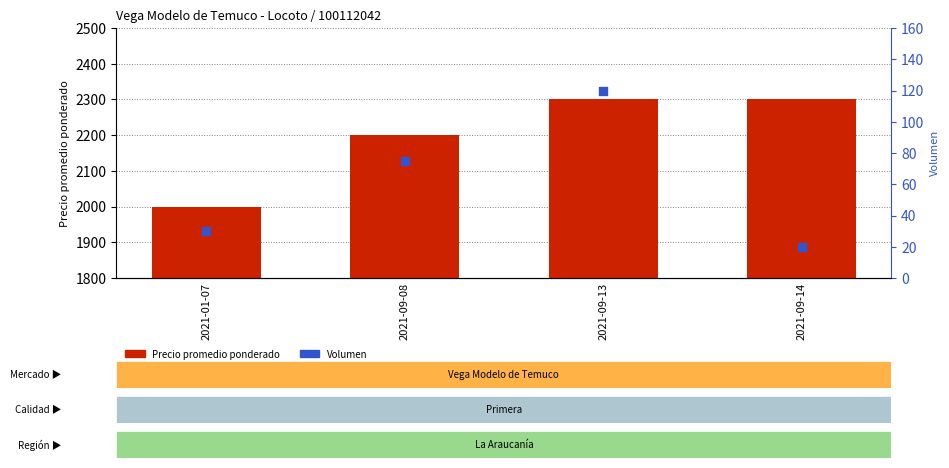

Is the value of Precio promedio ponderado at 2021-09-08 greater than the value of Volumen at 2021-09-08?

Yes